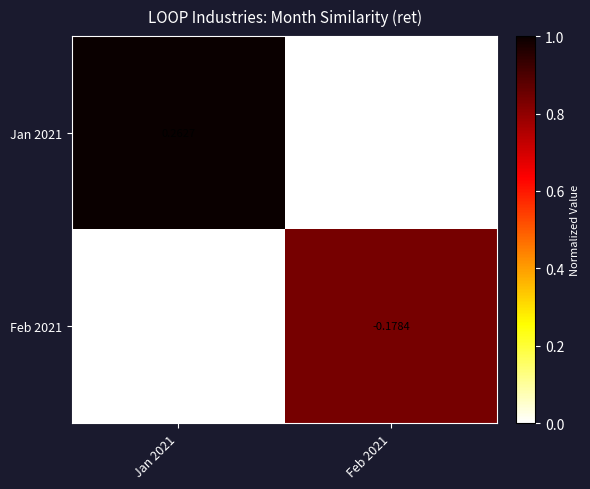

Rank the series at Feb 2021 from highest to lowest value.

Jan 2021, Feb 2021